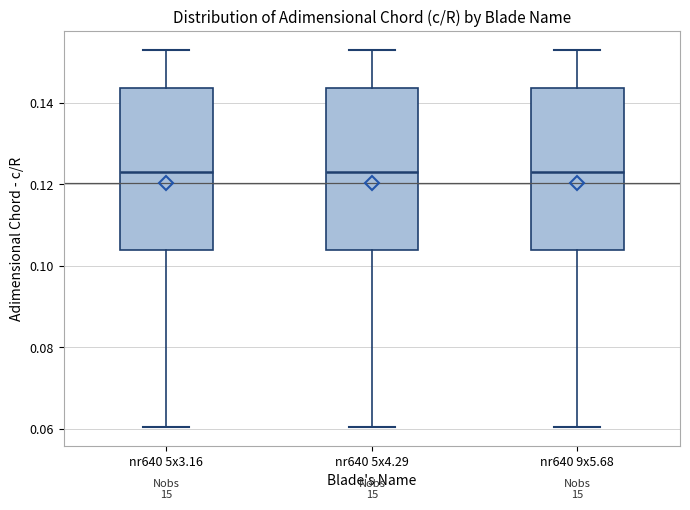

Reading left to right, transcribe this box plot: for each box, give where its median line is, the range the box spans, and where its two whiskers end, as read against the y-axis. The values are not printed on the chart, so give them approximately, as read against the axis.

nr640 5x3.16: median 0.124, box 0.104 to 0.144, whiskers 0.060 to 0.152
nr640 5x4.29: median 0.124, box 0.104 to 0.144, whiskers 0.060 to 0.152
nr640 9x5.68: median 0.124, box 0.104 to 0.144, whiskers 0.060 to 0.152